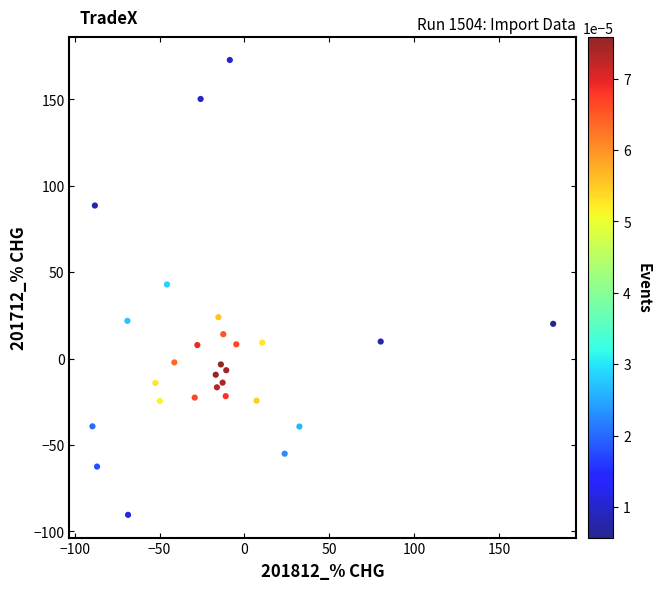

What is the range of X values (max minus min)?

271.5